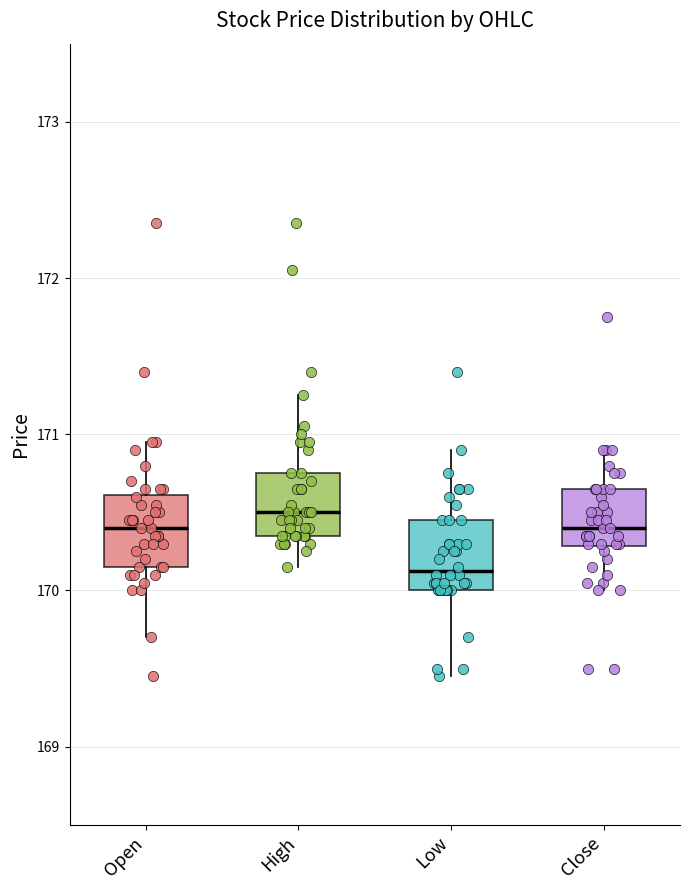

Reading left to right, read every box against the y-axis: the position of its median line, the range the box covers, and the ends of its whiskers. The values are not printed on the chart, so give them approximately, as read against the axis.

Open: median 170.4, box 170.2 to 170.6, whiskers 169.7 to 171.0
High: median 170.5, box 170.4 to 170.8, whiskers 170.2 to 171.3
Low: median 170.1, box 170.0 to 170.5, whiskers 169.5 to 170.9
Close: median 170.4, box 170.3 to 170.7, whiskers 170.0 to 170.9